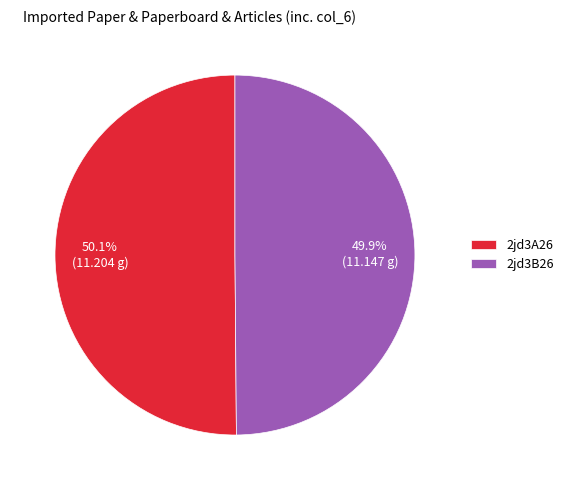

How many segments does this pie chart have?

2